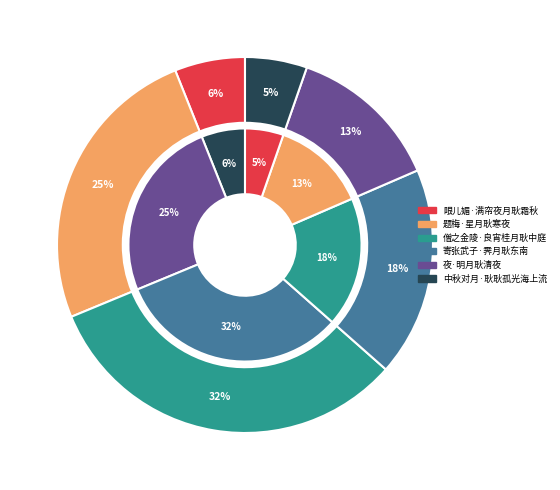

How many segments does this pie chart have?

6